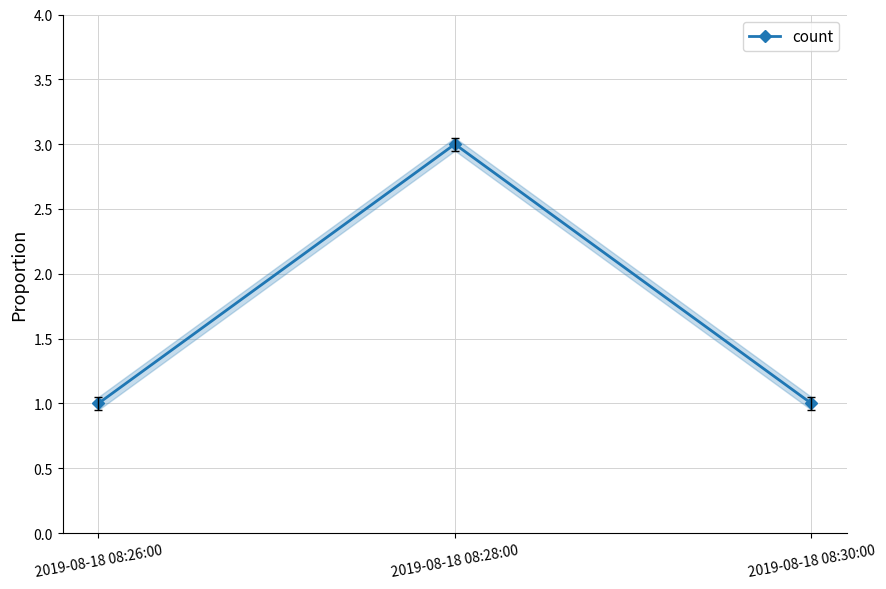

Rank the categories by value from lowest to highest.

2019-08-18 08:26:00, 2019-08-18 08:30:00, 2019-08-18 08:28:00